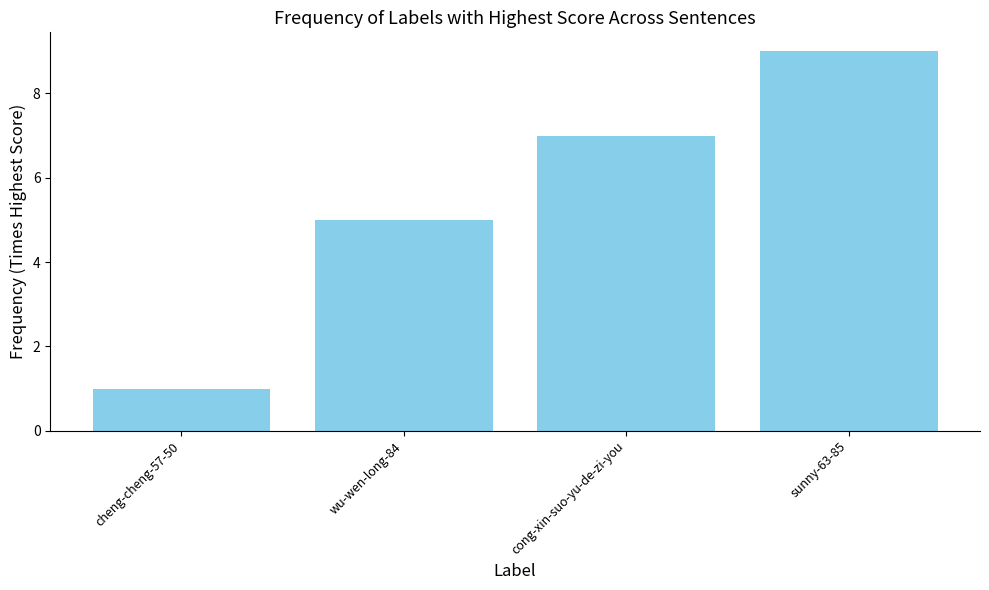

What value does the data have at cong-xin-suo-yu-de-zi-you?

7